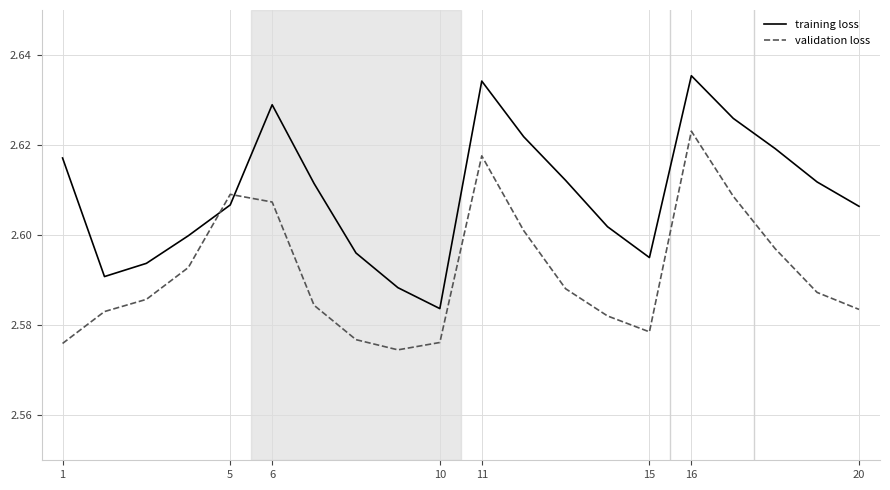

Which series has the largest total across all categories?

training loss